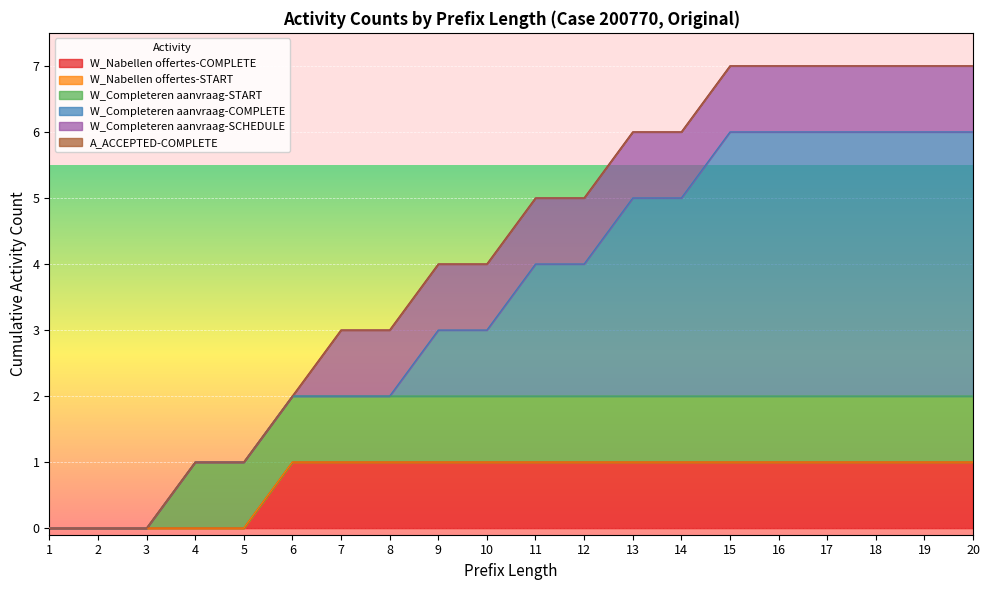

Where is W_Completeren aanvraag-SCHEDULE nearest to the value 0?

1